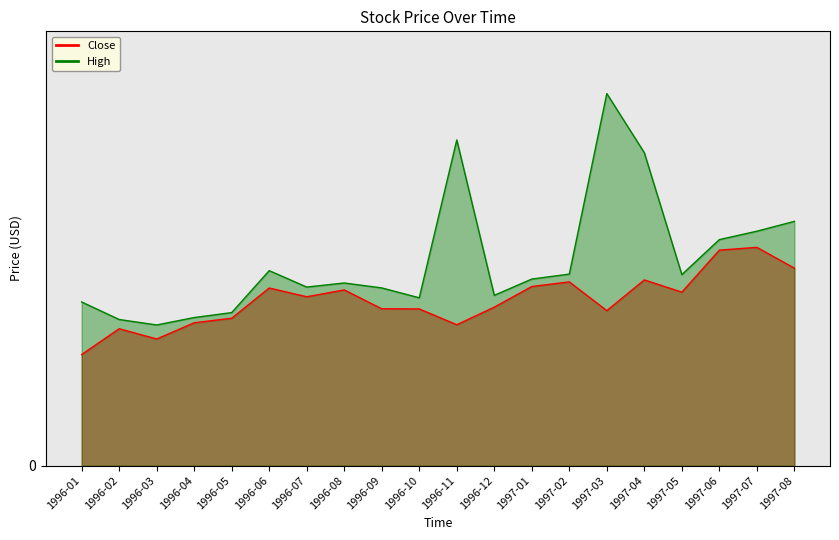

What is the sum of all Close values?

837.8